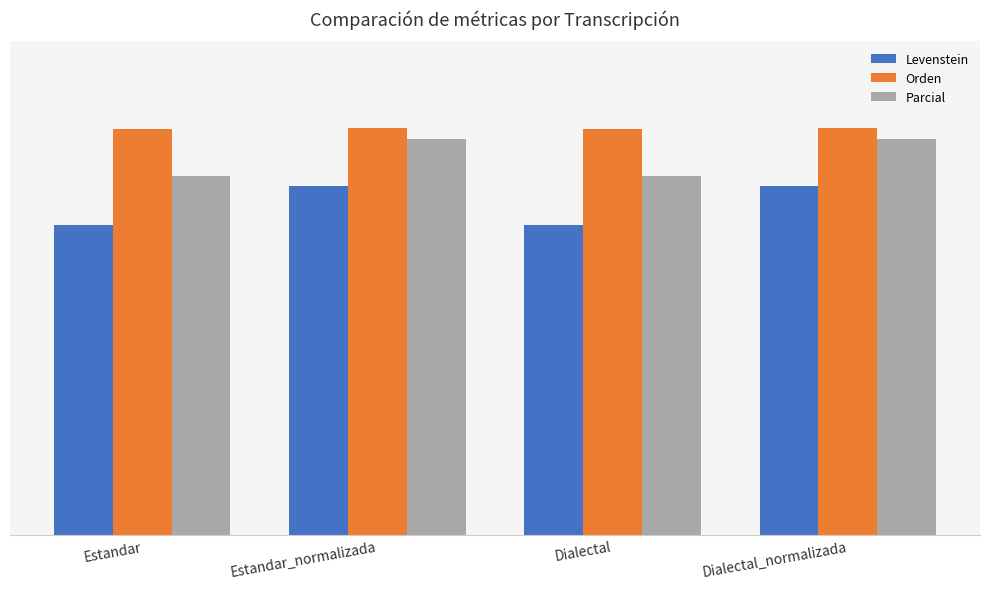

Reading right to left, extract all data points from this chart.

Levenstein: Dialectal_normalizada=70.7	Dialectal=62.8	Estandar_normalizada=70.7	Estandar=62.8
Orden: Dialectal_normalizada=82.4	Dialectal=82.3	Estandar_normalizada=82.4	Estandar=82.3
Parcial: Dialectal_normalizada=80.1	Dialectal=72.8	Estandar_normalizada=80.1	Estandar=72.8